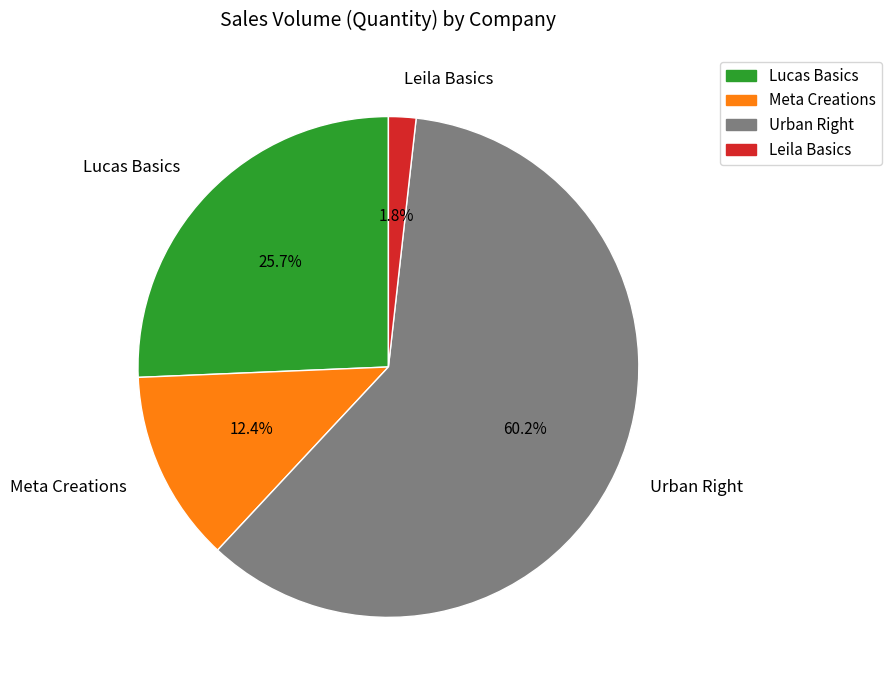

To the nearest percent, what is the combined percentage of Leila Basics and Lucas Basics?

27%